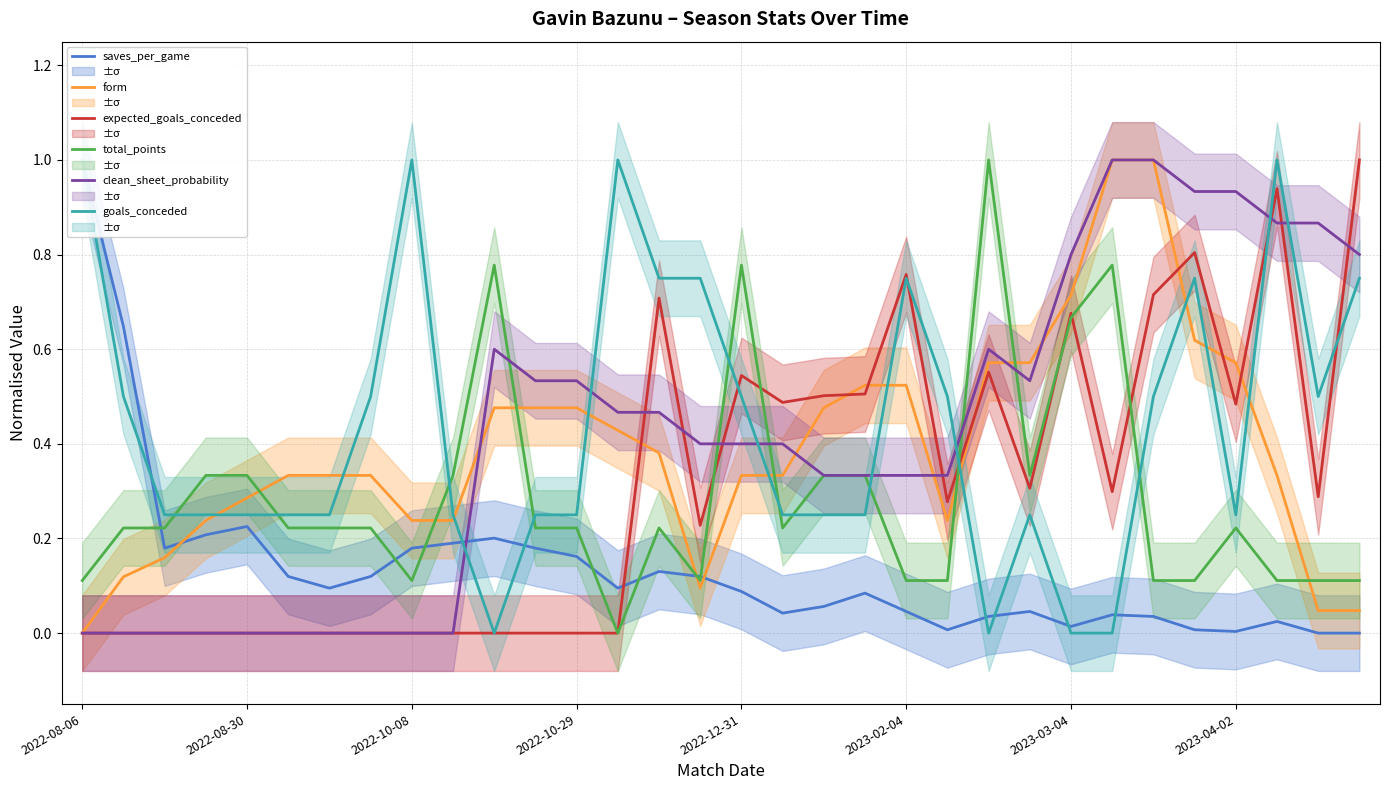

How many lines are shown in the chart?

6